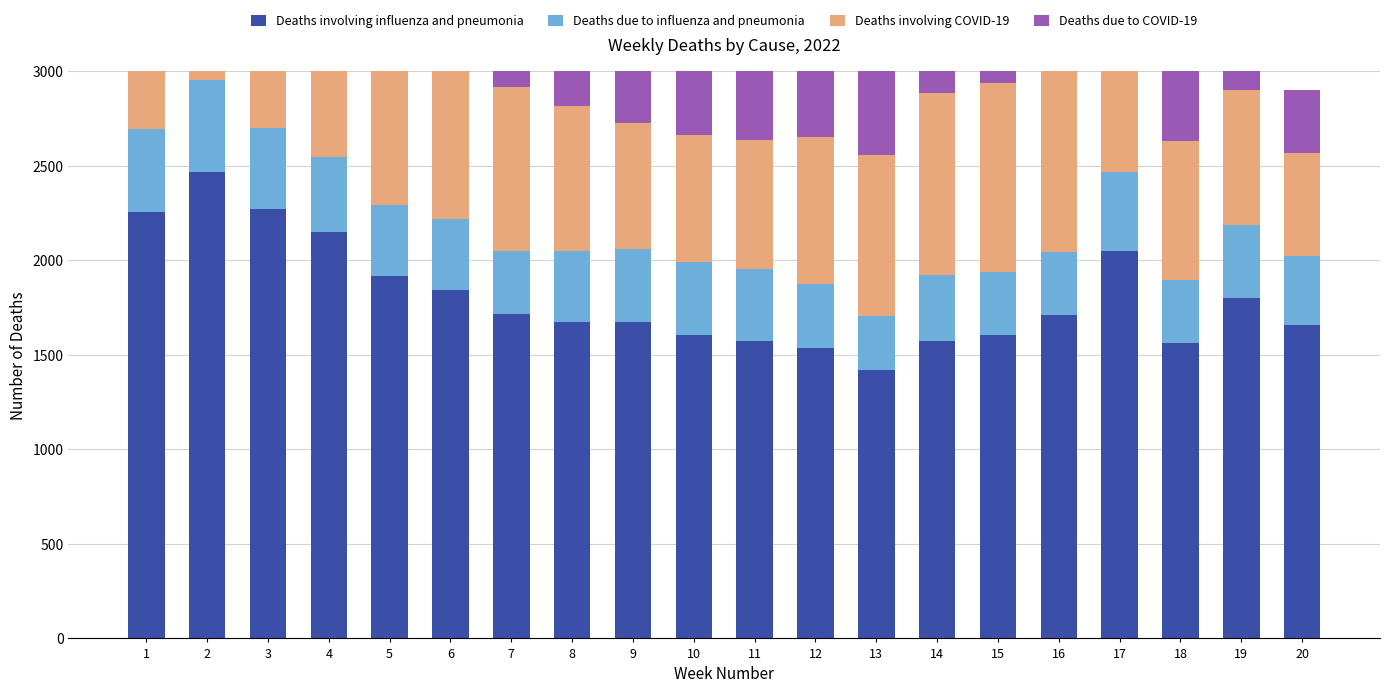

Count the number of data series in this chart.

4